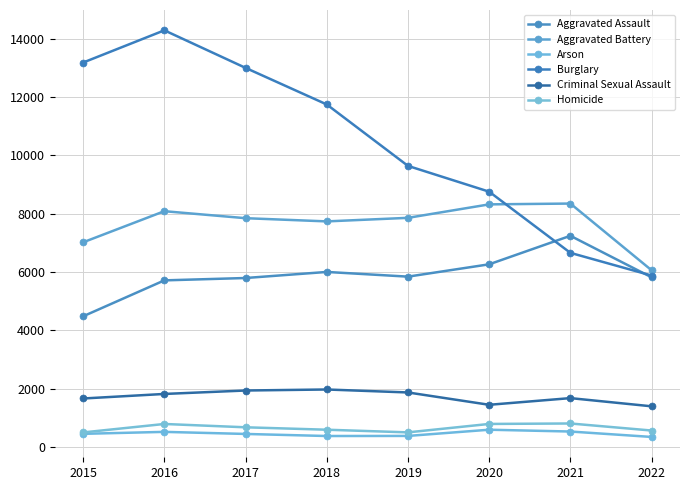

Between 2018 and 2019, which series saw the biggest shift?

Burglary